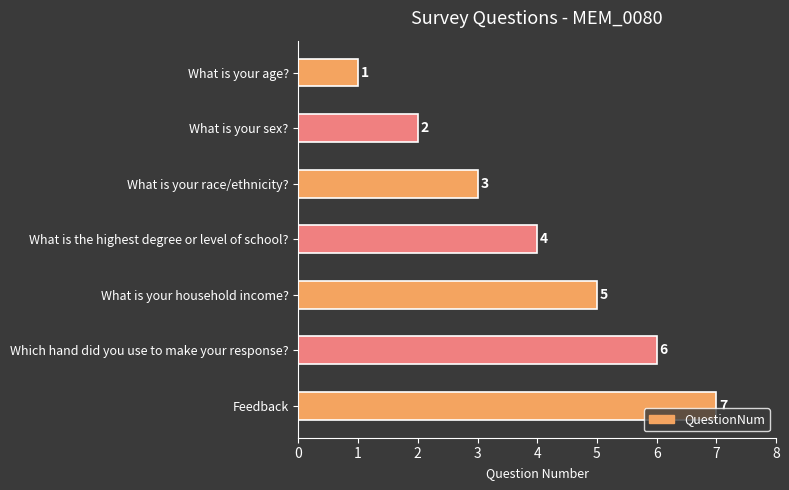

What value does the data have at Which hand did you use to make your response??

6